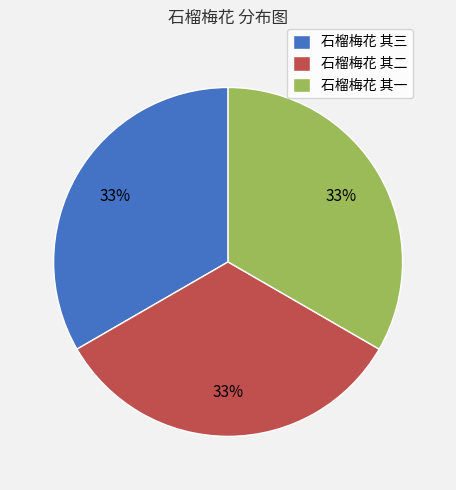

What percentage is the 石榴梅花 其二 slice, to the nearest percent?

33%